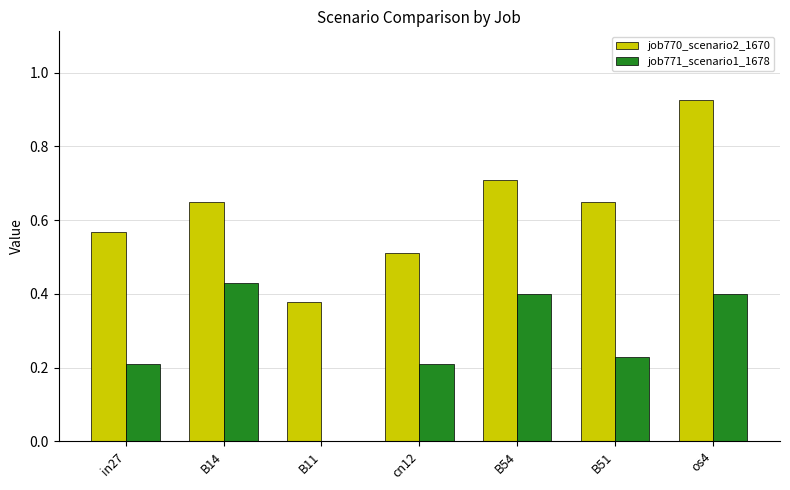

Is the value of job771_scenario1_1678 at B54 greater than the value of job770_scenario2_1670 at B54?

No